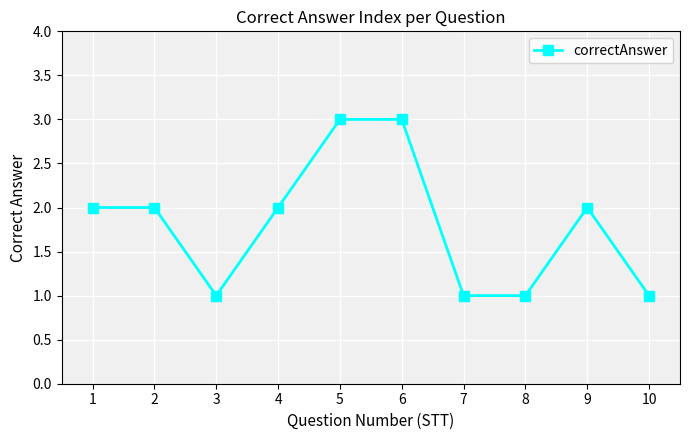

The chart shows a value of 1 at 6. True or false?

False